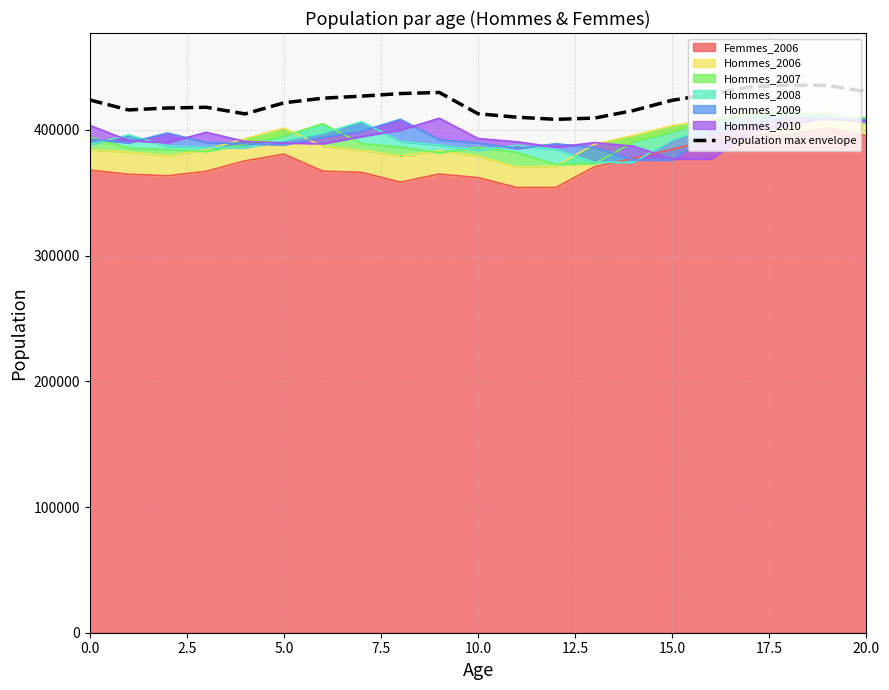

What is the sum of all values?

8864284.8